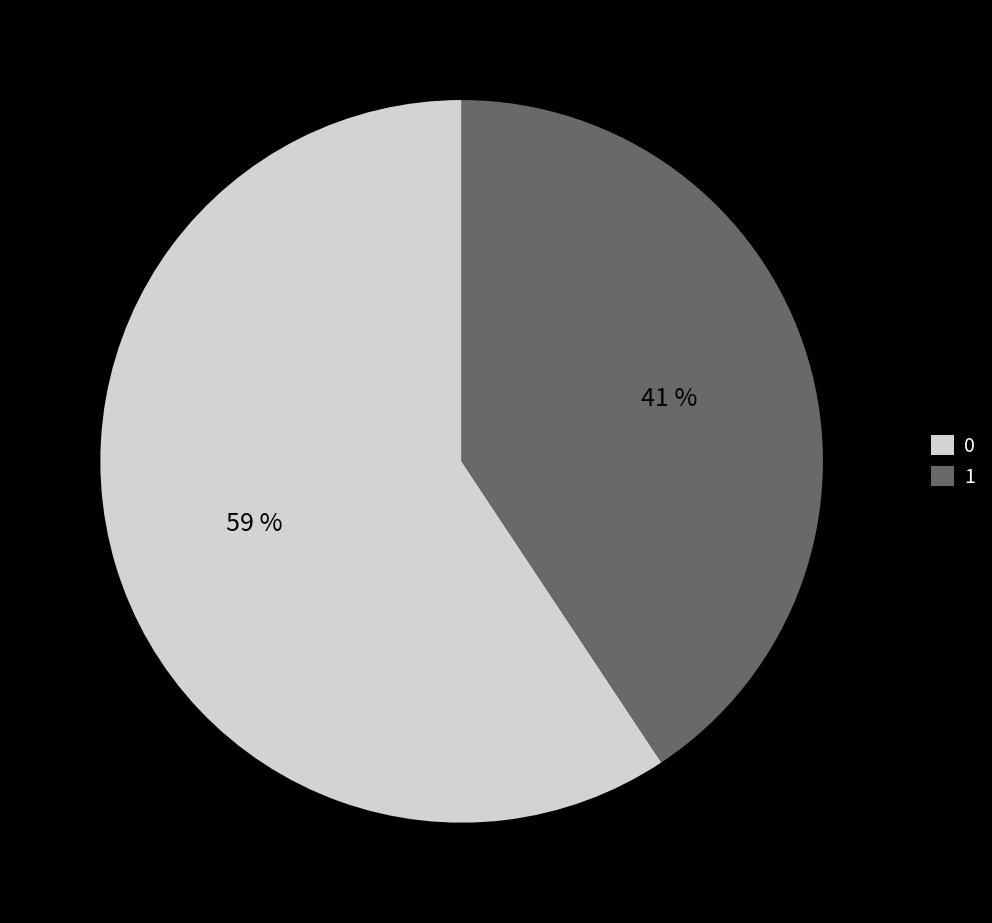

Combined, do 1 and 0 account for over 50%?

Yes